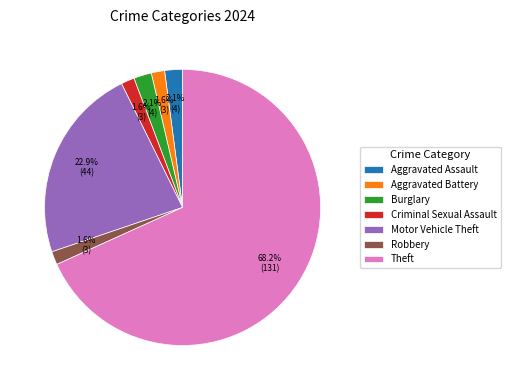

Which category has the biggest portion of the pie?

Theft